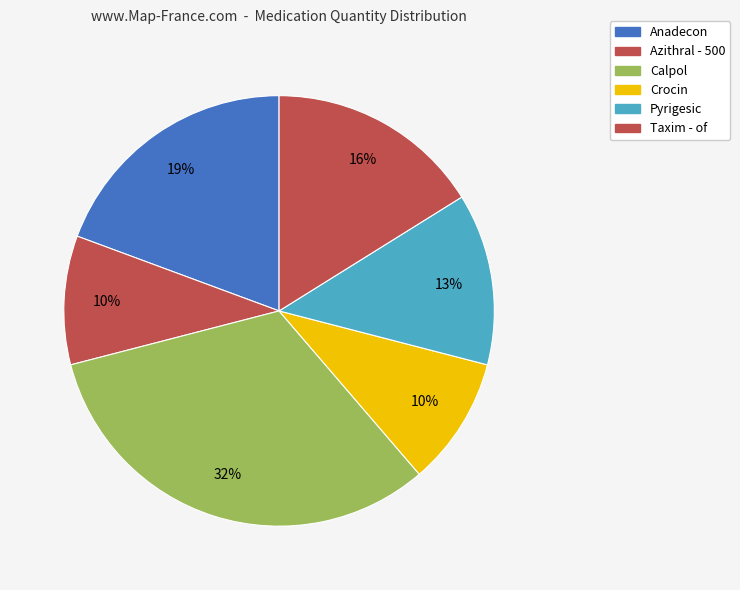

How many segments does this pie chart have?

6